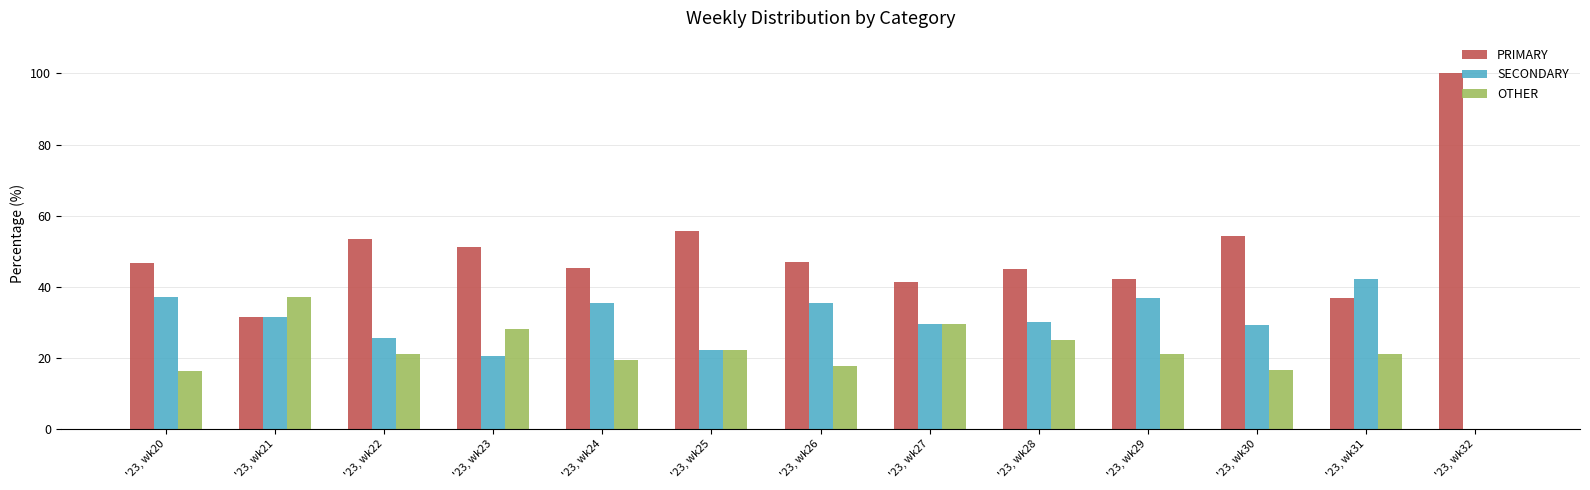

What is the highest value of the OTHER series?

37.0